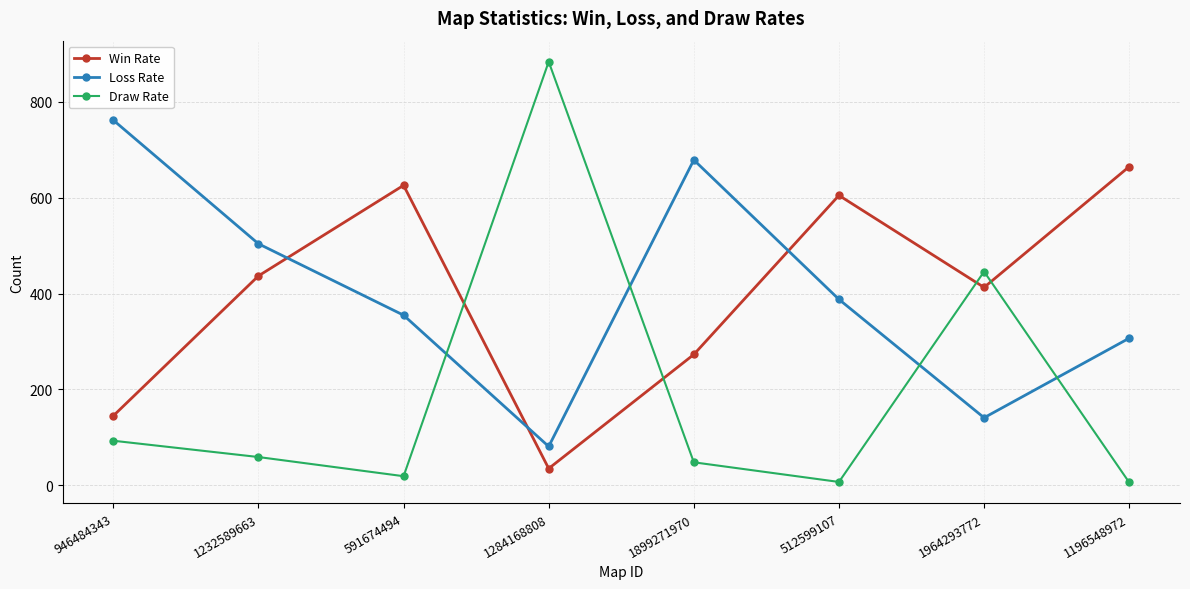

How many distinct data groups are displayed?

3